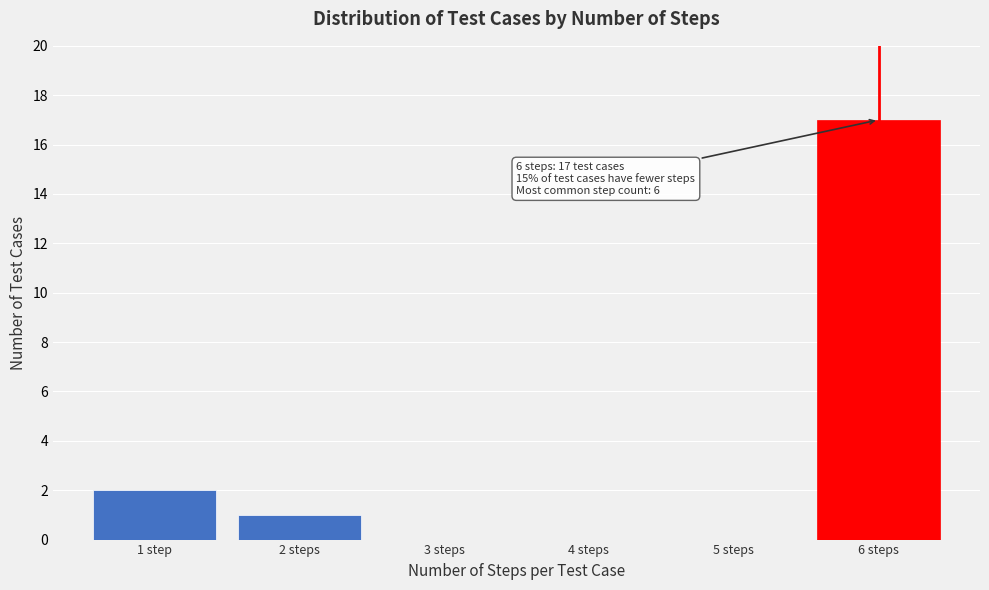

Reading left to right, extract all data points from this chart.

1 step=2	2 steps=1	3 steps=0	4 steps=0	5 steps=0	6 steps=17